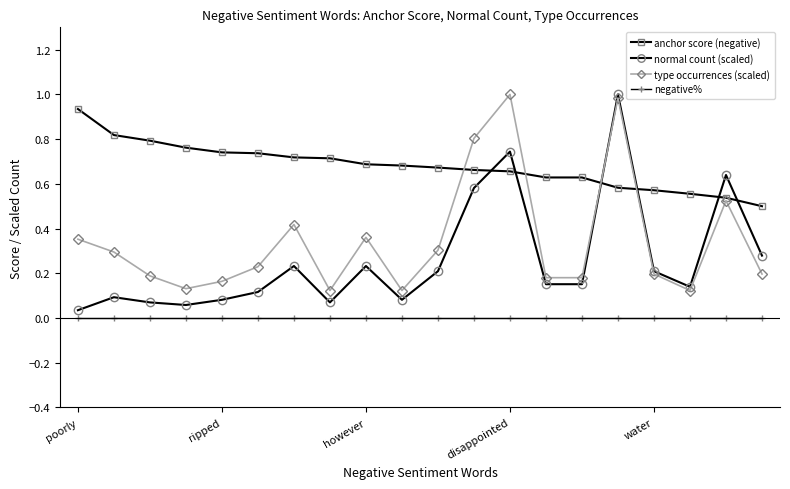

Which series has the largest total across all categories?

anchor score (negative)